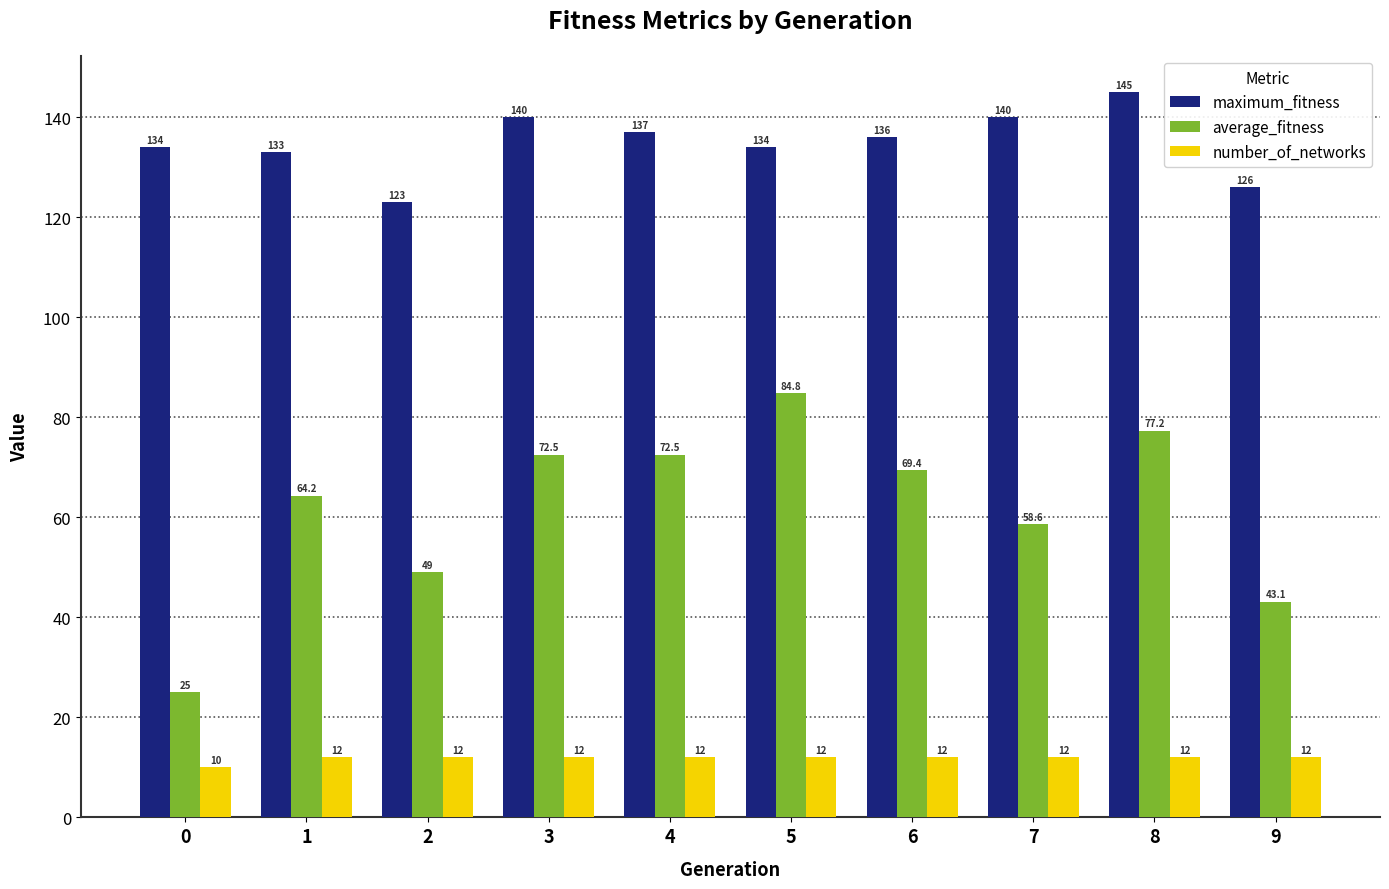

What is the difference between the maximum and minimum values in the maximum_fitness series?

22.0